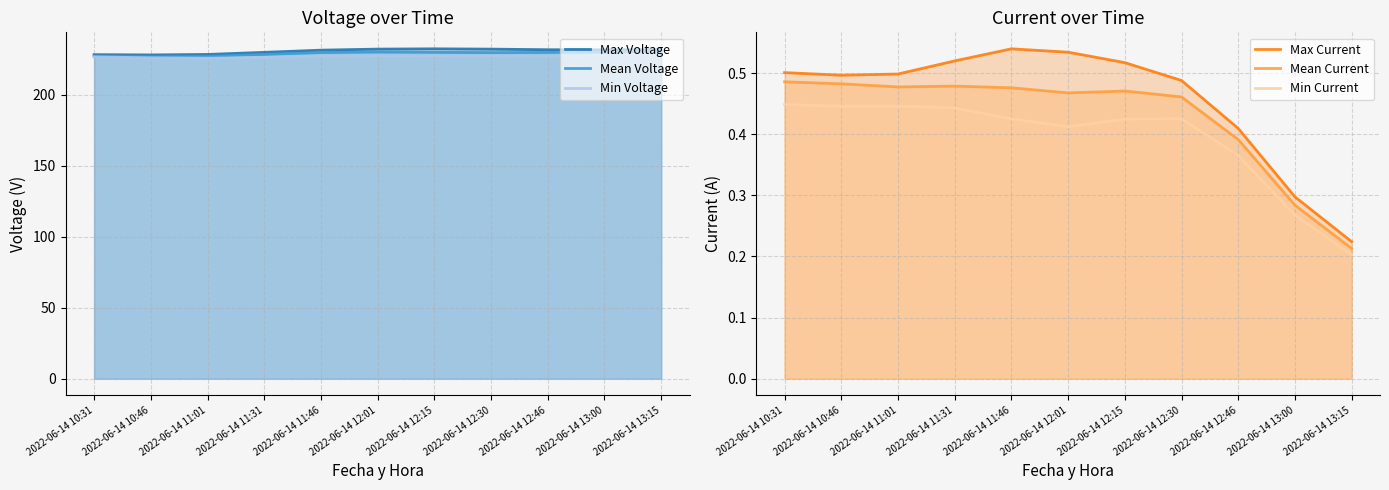

True or false: Mean Current and Max Voltage intersect in this chart.

False